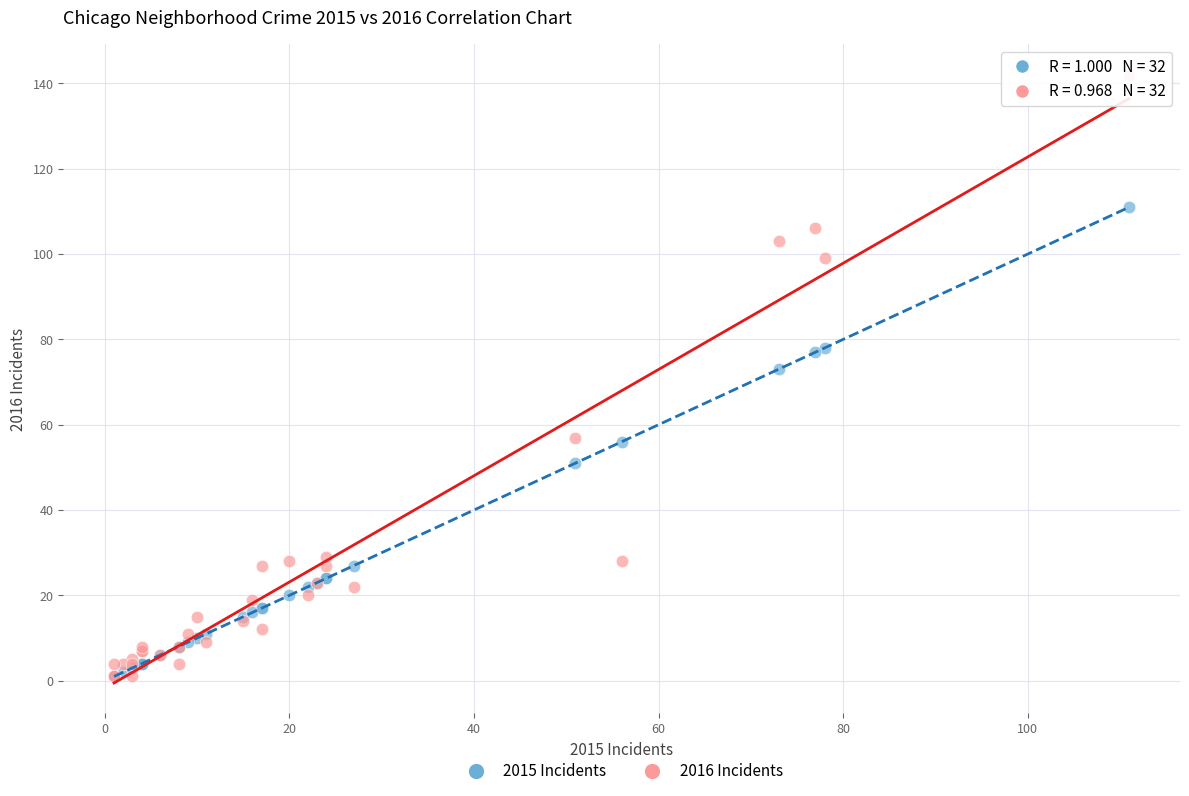

In the 2016 Incidents series, what Y value is closest to 71?

57